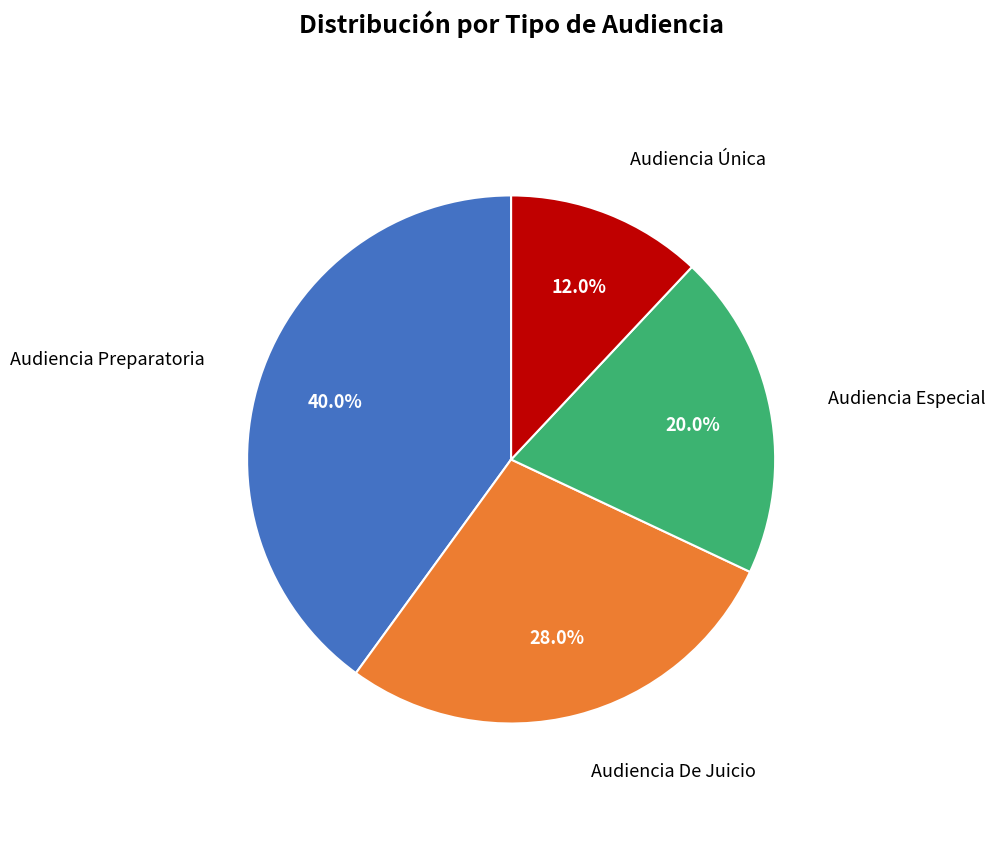

Is there any slice that represents more than half of the pie?

No